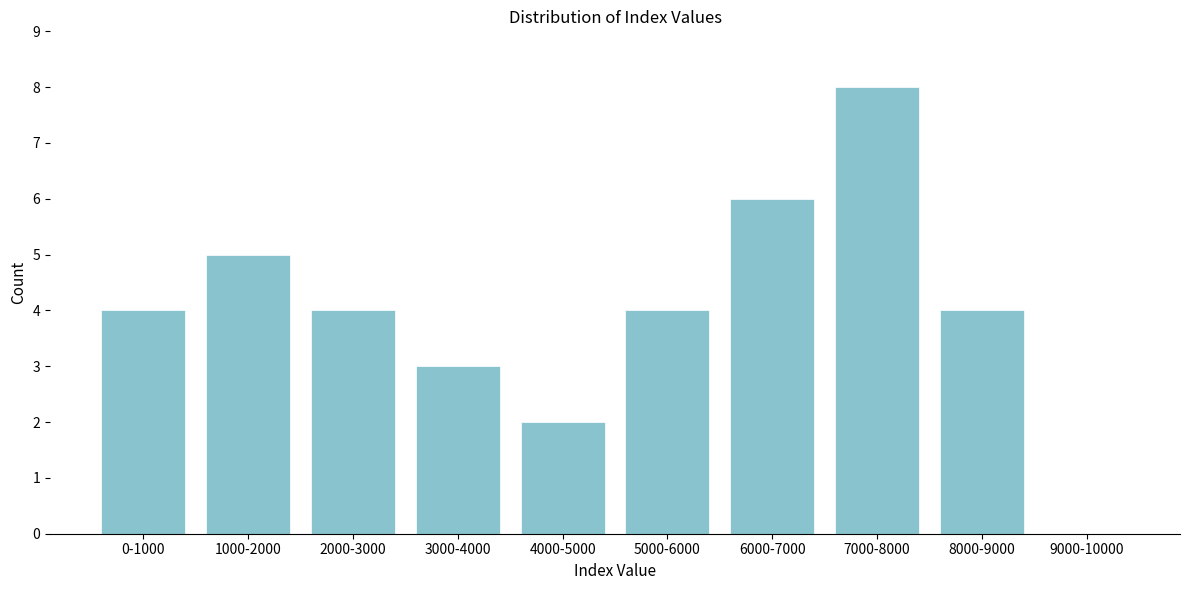

Reading left to right, extract all data points from this chart.

0-1000=4	1000-2000=5	2000-3000=4	3000-4000=3	4000-5000=2	5000-6000=4	6000-7000=6	7000-8000=8	8000-9000=4	9000-10000=0